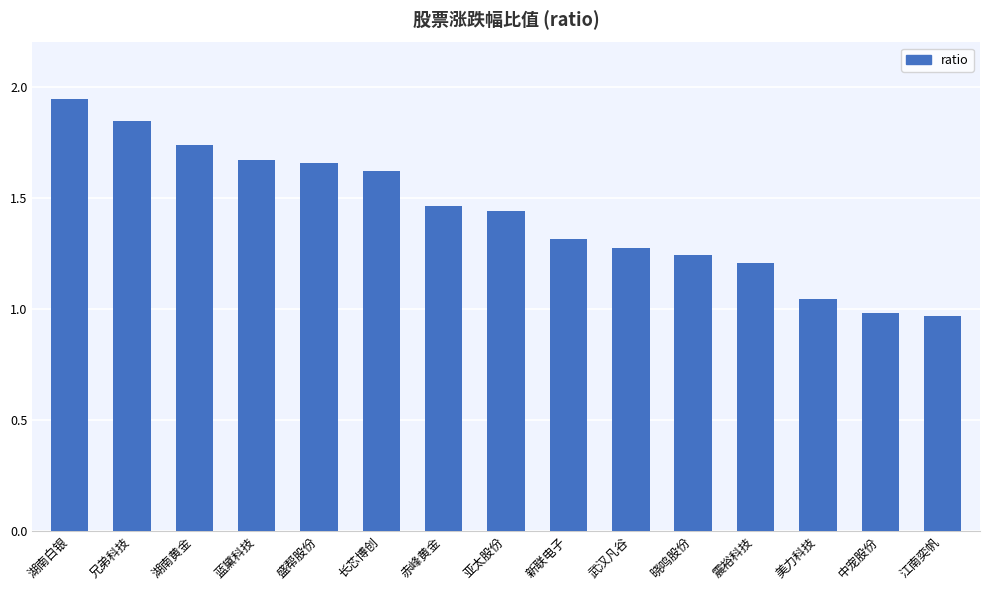

Does the chart contain stacked bars?

No